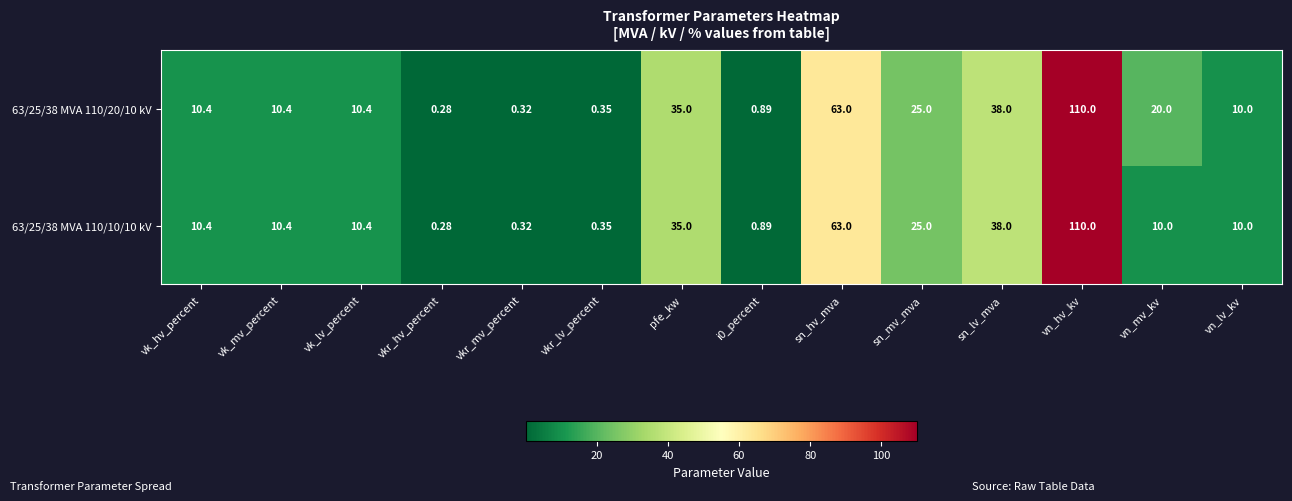

At which label is 63/25/38 MVA 110/10/10 kV closest to 55?

sn_hv_mva